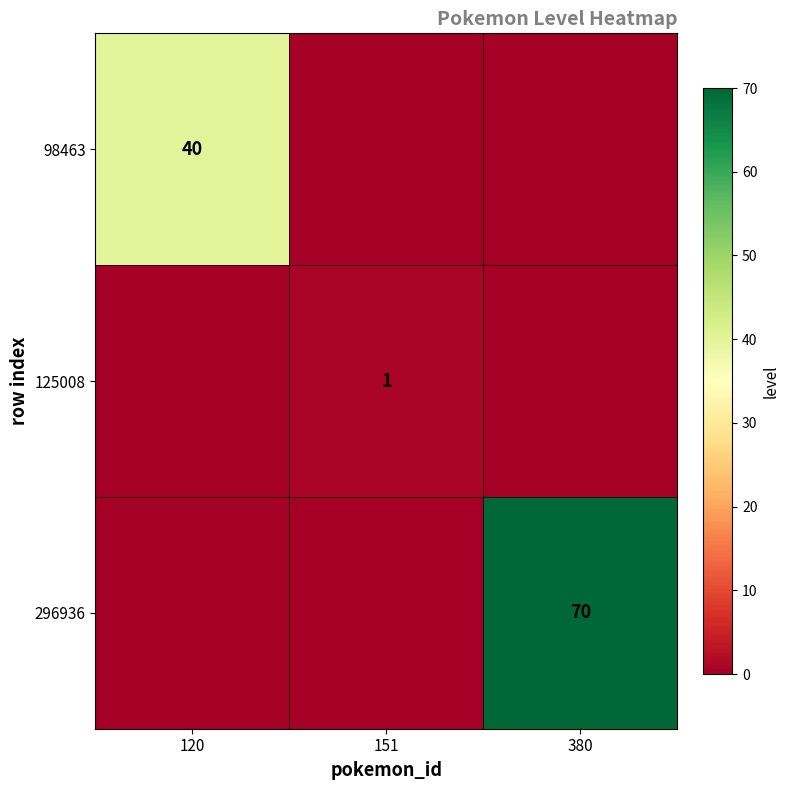

Is it true that 125008 equals 1 at 151?

True